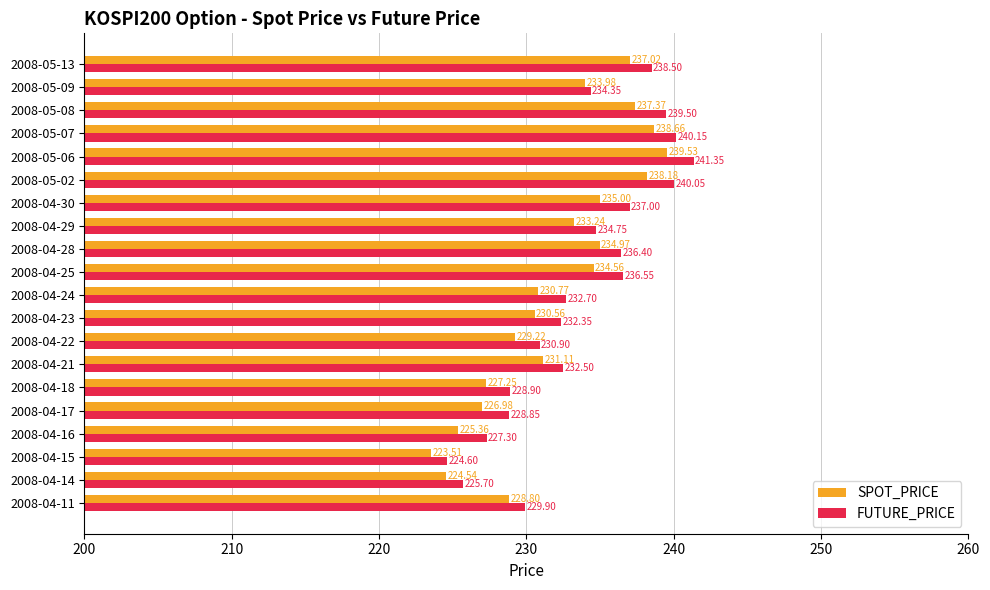

Which series has the largest total across all categories?

FUTURE_PRICE